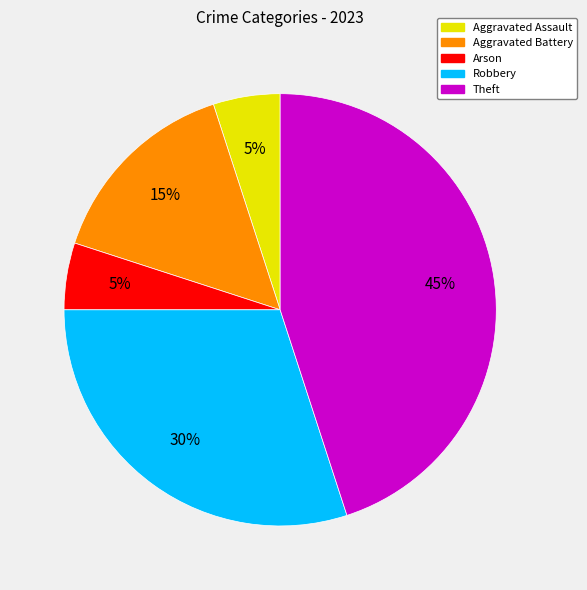

To the nearest percent, what is the combined percentage of Aggravated Battery and Arson?

20%